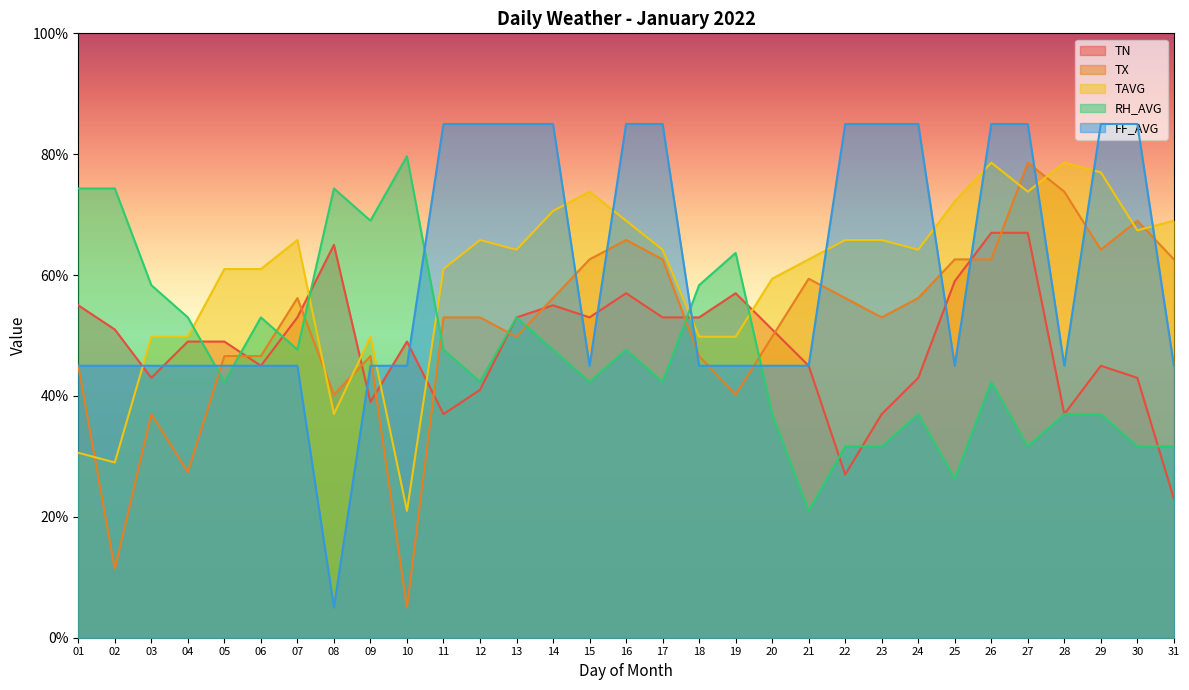

Reading left to right, what are all the values shown in this chart?

TN: 01=55.0	02=51.0	03=43.0	04=49.0	05=49.0	06=45.0	07=53.0	08=65.0	09=39.0	10=49.0	11=37.0	12=41.0	13=53.0	14=55.0	15=53.0	16=57.0	17=53.0	18=53.0	19=57.0	20=51.0	21=45.0	22=27.0	23=37.0	24=43.0	25=59.0	26=67.0	27=67.0	28=37.0	29=45.0	30=43.0	31=23.0
TX: 01=45.0	02=11.4	03=37.0	04=27.4	05=46.6	06=46.6	07=56.2	08=40.2	09=46.6	10=5.0	11=53.0	12=53.0	13=49.8	14=56.2	15=62.6	16=65.8	17=62.6	18=46.6	19=40.2	20=49.8	21=59.4	22=56.2	23=53.0	24=56.2	25=62.6	26=62.6	27=78.6	28=73.8	29=64.2	30=69.0	31=62.6
TAVG: 01=30.6	02=29.0	03=49.8	04=49.8	05=61.0	06=61.0	07=65.8	08=37.0	09=49.8	10=21.0	11=61.0	12=65.8	13=64.2	14=70.6	15=73.8	16=69.0	17=64.2	18=49.8	19=49.8	20=59.4	21=62.6	22=65.8	23=65.8	24=64.2	25=72.2	26=78.6	27=73.8	28=78.6	29=77.0	30=67.4	31=69.0
RH_AVG: 01=74.3	02=74.3	03=58.3	04=53.0	05=42.3	06=53.0	07=47.7	08=74.3	09=69.0	10=79.7	11=47.7	12=42.3	13=53.0	14=47.7	15=42.3	16=47.7	17=42.3	18=58.3	19=63.7	20=37.0	21=21.0	22=31.7	23=31.7	24=37.0	25=26.3	26=42.3	27=31.7	28=37.0	29=37.0	30=31.7	31=31.7
FF_AVG: 01=45.0	02=45.0	03=45.0	04=45.0	05=45.0	06=45.0	07=45.0	08=5.0	09=45.0	10=45.0	11=85.0	12=85.0	13=85.0	14=85.0	15=45.0	16=85.0	17=85.0	18=45.0	19=45.0	20=45.0	21=45.0	22=85.0	23=85.0	24=85.0	25=45.0	26=85.0	27=85.0	28=45.0	29=85.0	30=85.0	31=45.0